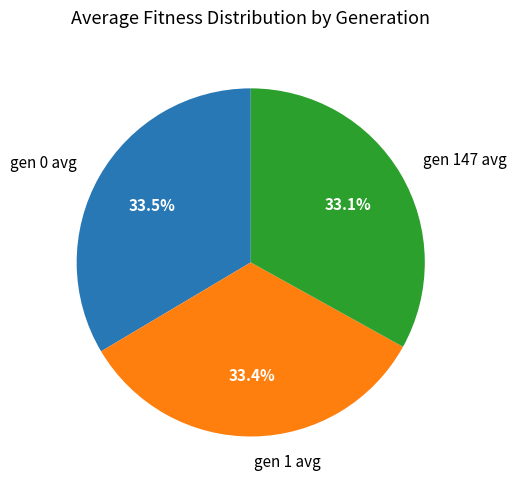

Approximately how many times larger is the value at gen 1 avg compared to gen 147 avg?

1.0